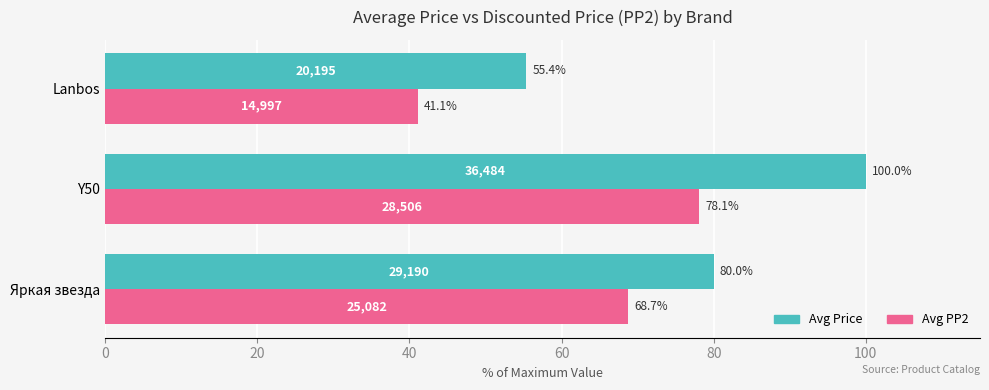

Which series has the largest range (max minus min)?

Avg Price